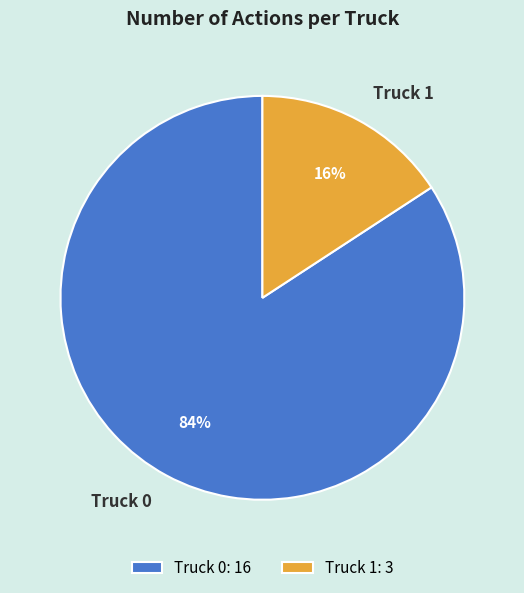

What is the ratio of the value at Truck 1 to the value at Truck 0?

0.2